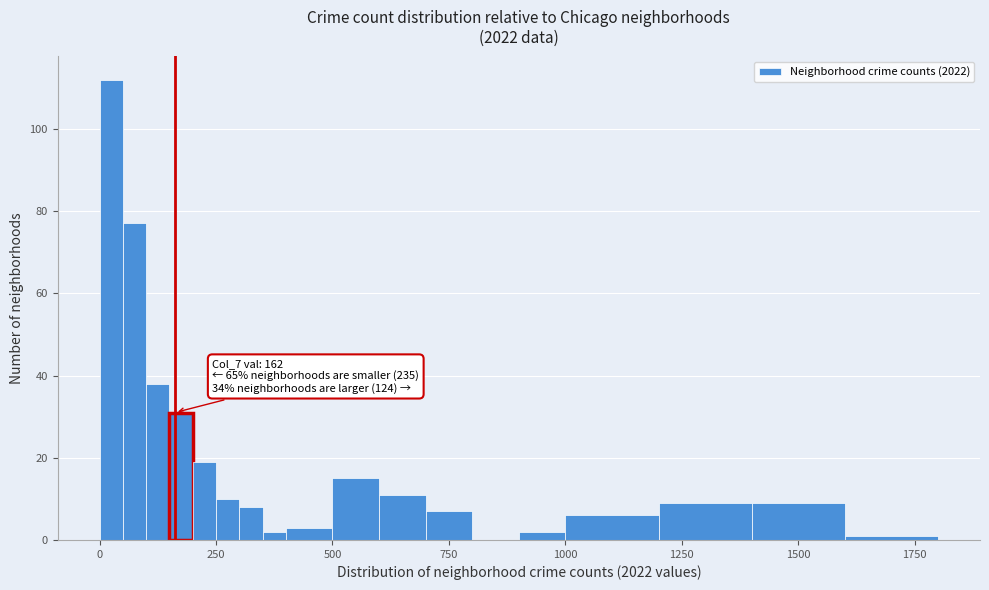

Read against the x-axis, roughly where is the centre of the tallest bar?

50